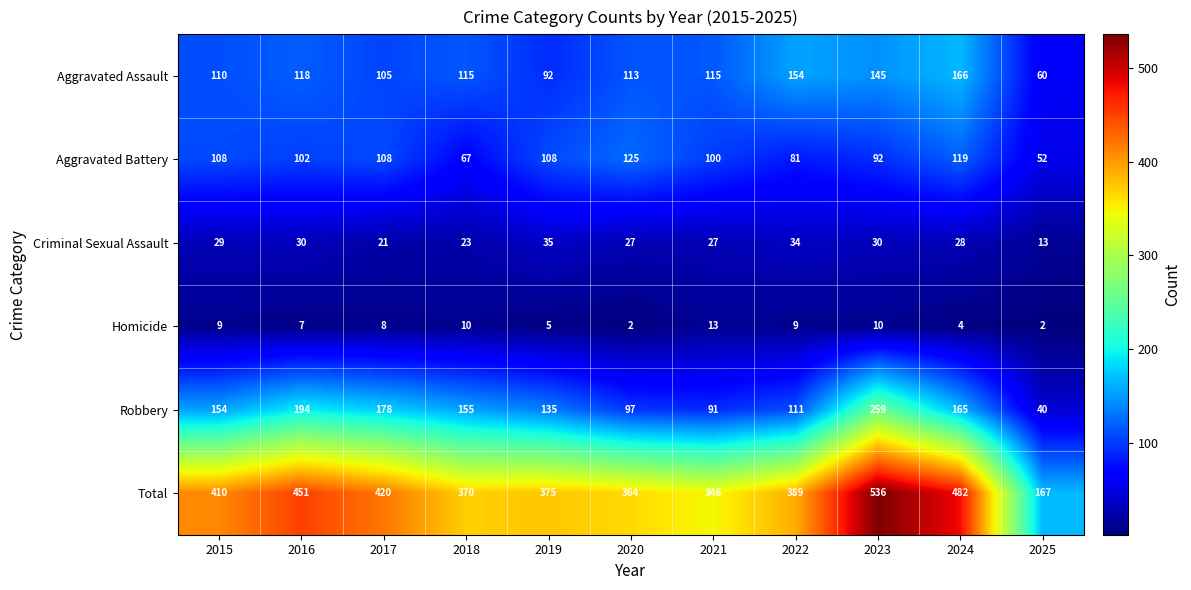

Which series has the widest spread of values?

Total